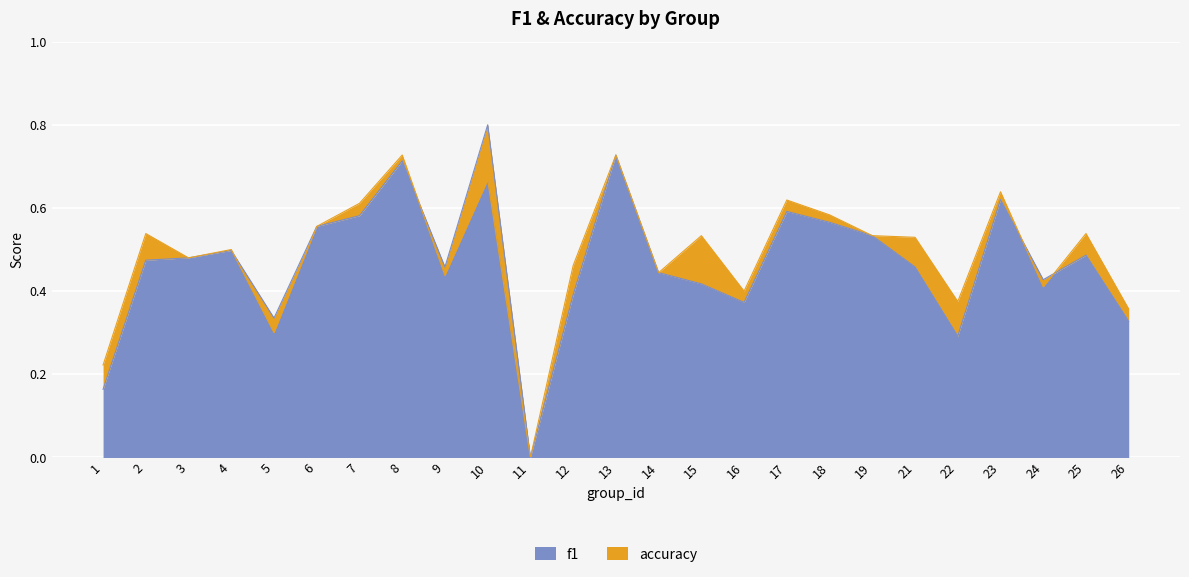

How many interior local peaks does the f1 series have?

7